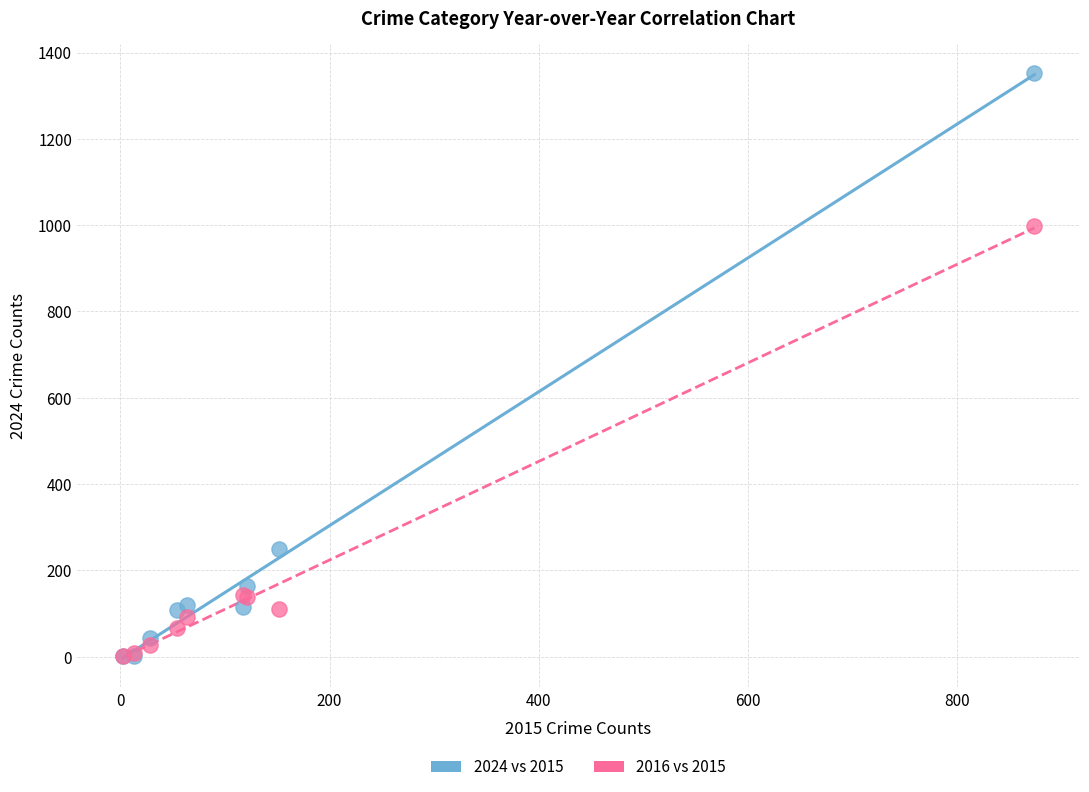

In the 2024 vs 2015 series, what Y value is closest to 677?

250